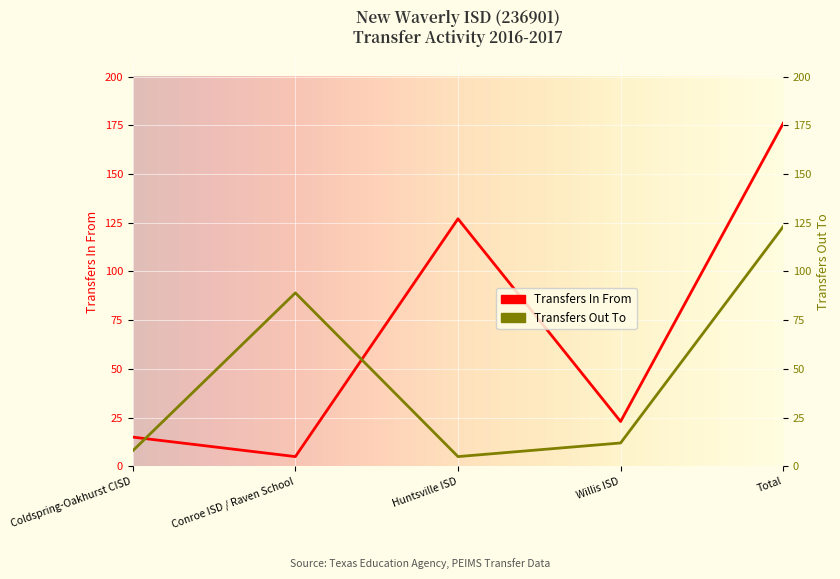

At which label does Transfers Out To first exceed 12?

Conroe ISD / Raven School